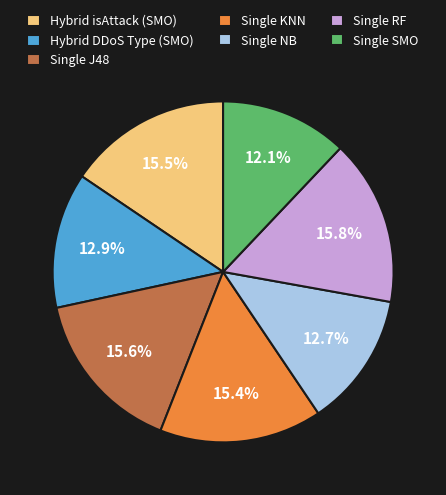

Is there a majority slice in this chart?

No